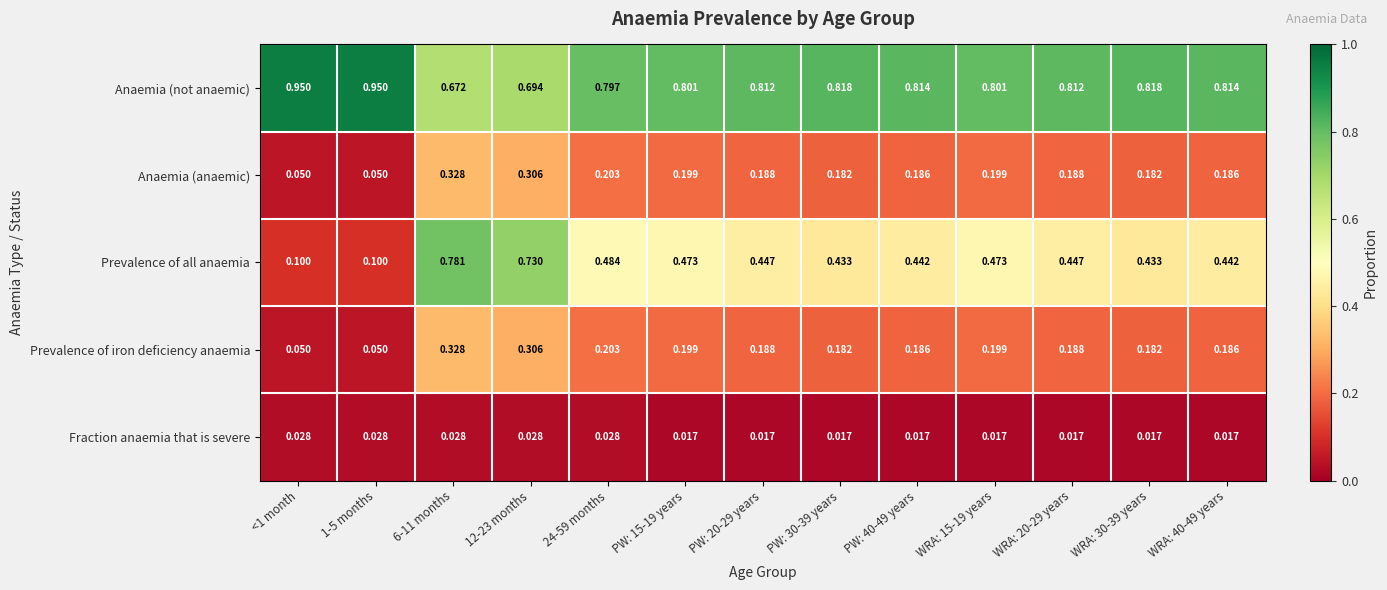

Which series has the largest range (max minus min)?

Prevalence of all anaemia